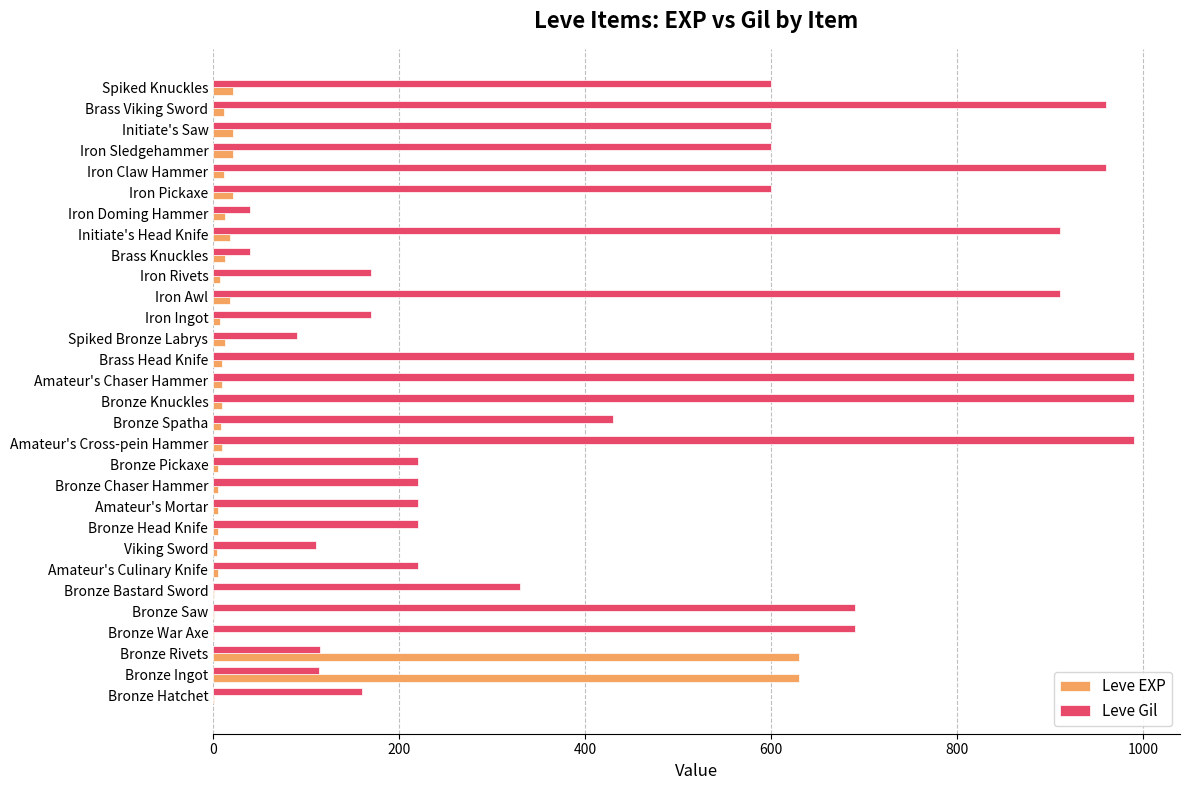

What is the maximum value shown in the chart?

990